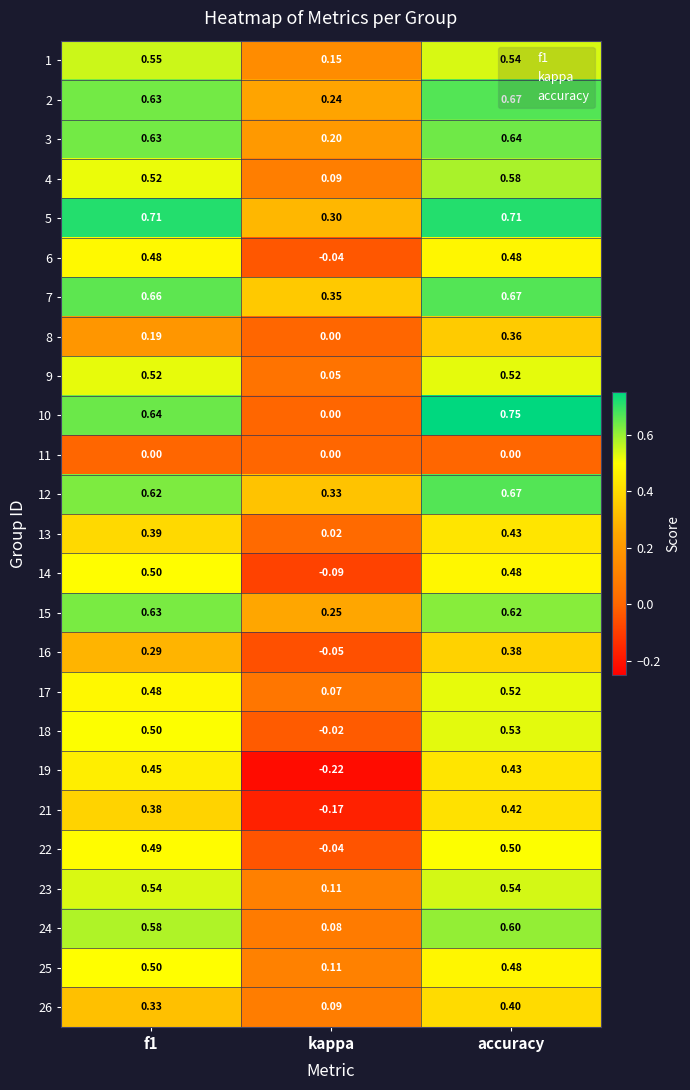

At which category does the chart reach its peak across all series?

accuracy